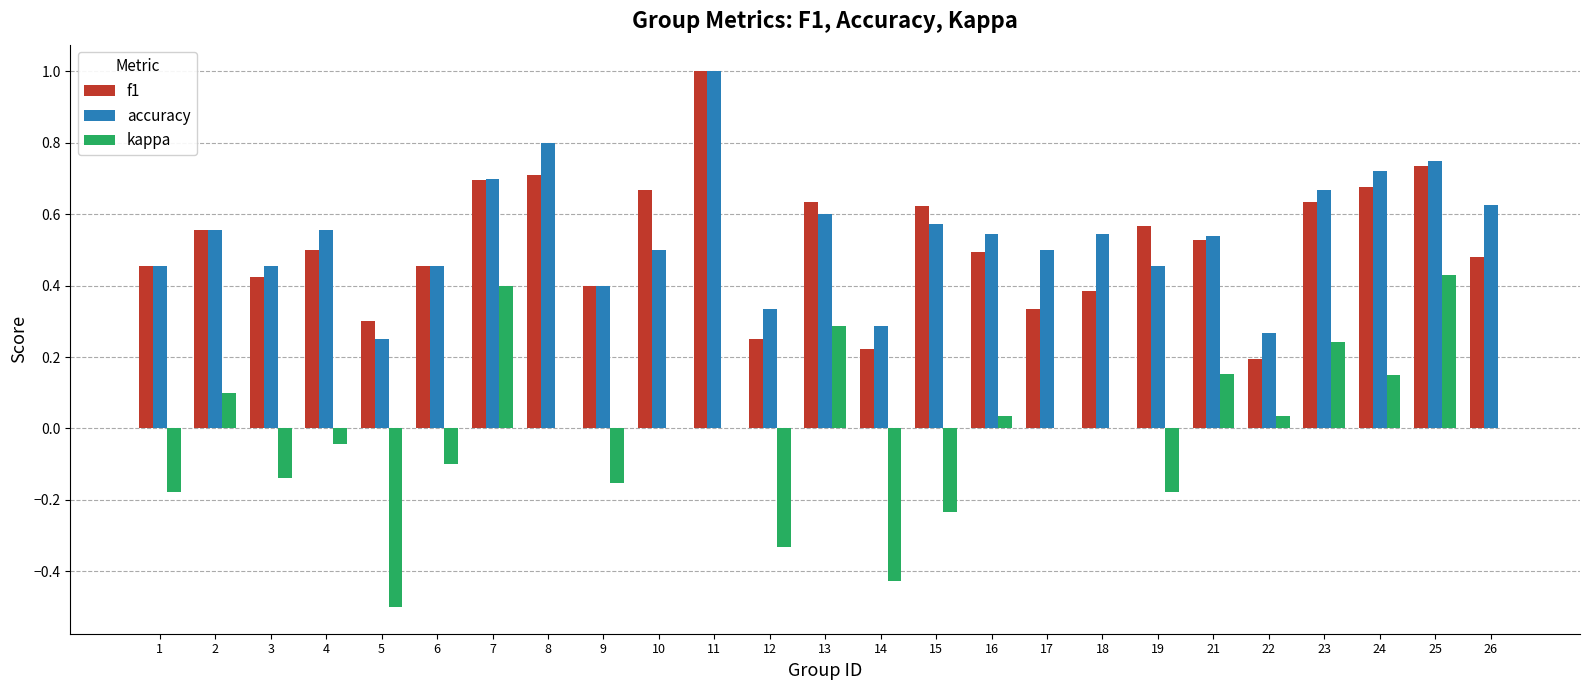

At which category does the chart reach its peak across all series?

11